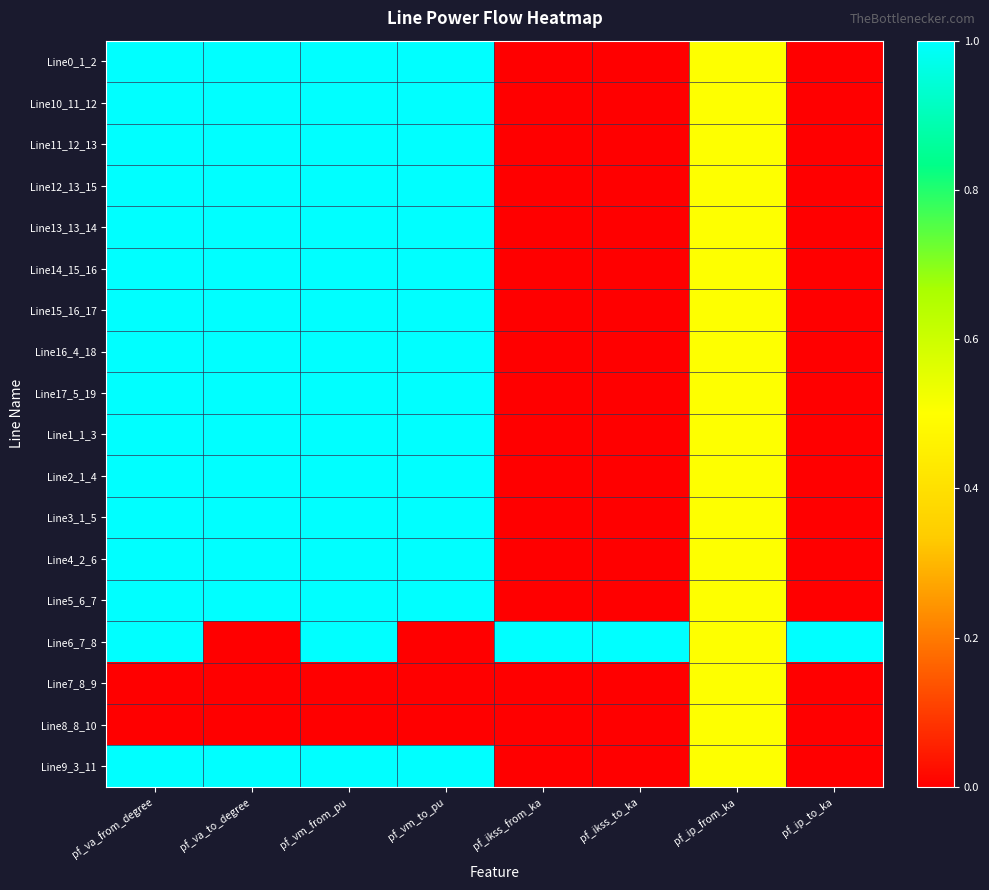

What is the total value across all series at pf_va_from_degree?

16.0